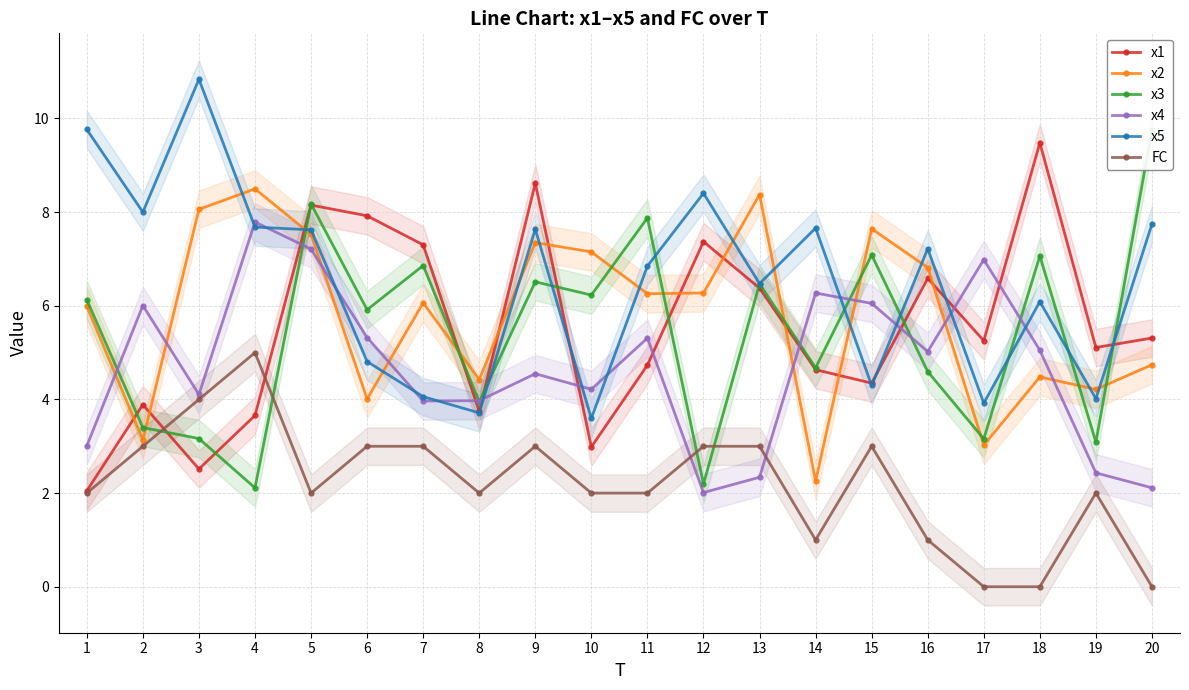

Where is the first local maximum for x2?

4